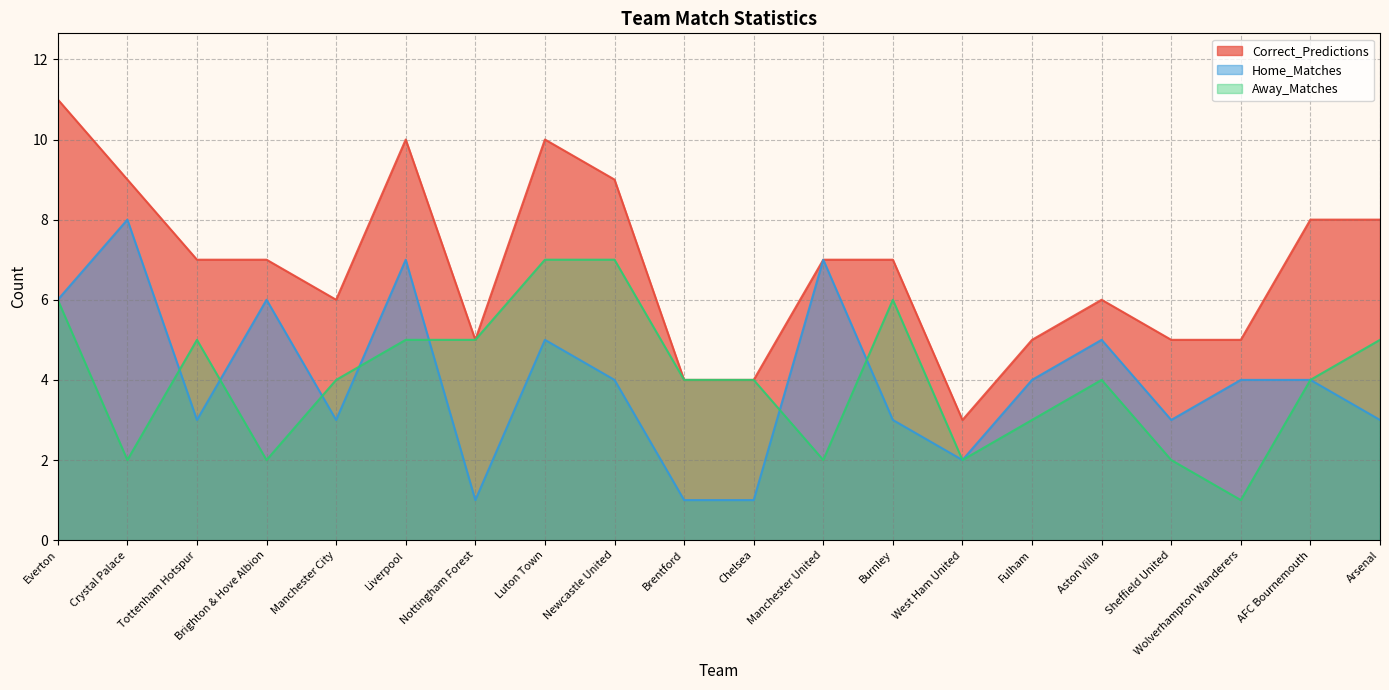

What is the label of the 17th point from the left?

Sheffield United